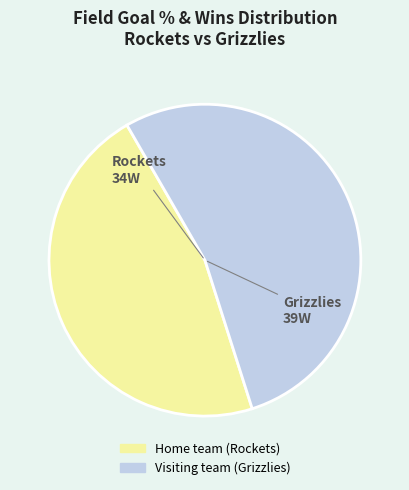

What is the ratio of the value at Visiting team (Grizzlies) to the value at Home team (Rockets)?

1.1